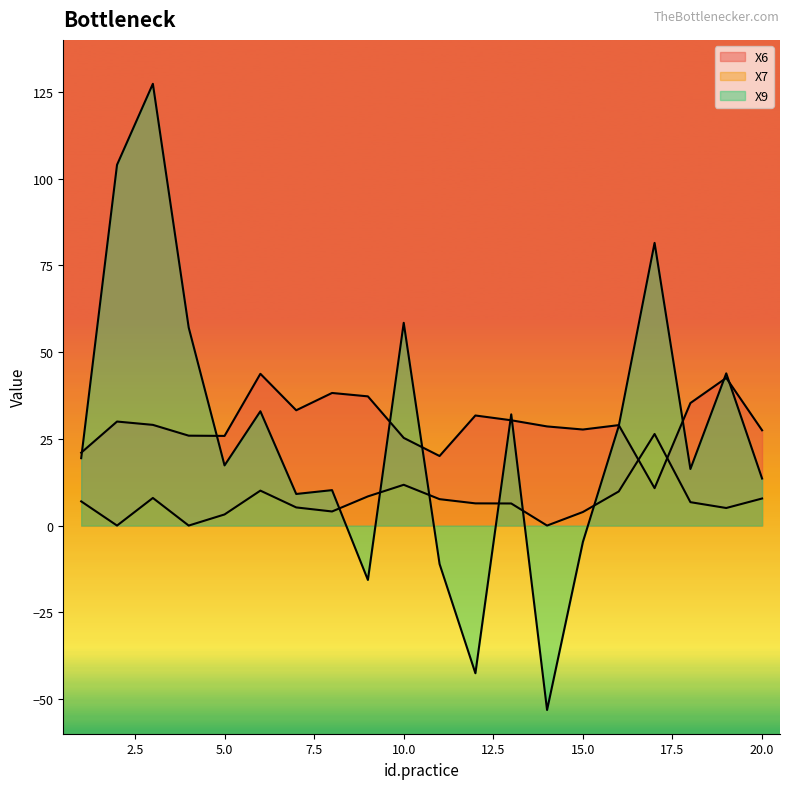

List the labels in order of X9 value, smallest first.

14, 12, 9, 11, 15, 7, 8, 20, 18, 5, 1, 16, 13, 6, 19, 4, 10, 17, 2, 3